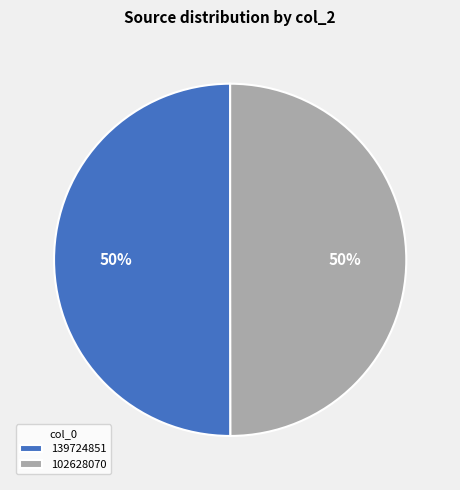

How many segments does this pie chart have?

2